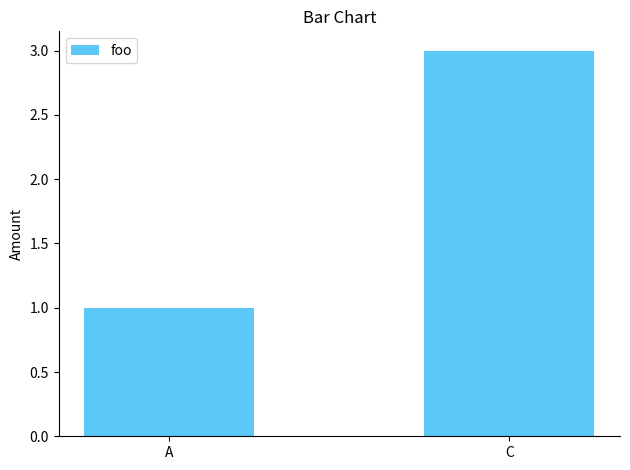

The chart shows a value of 3 at C. True or false?

True